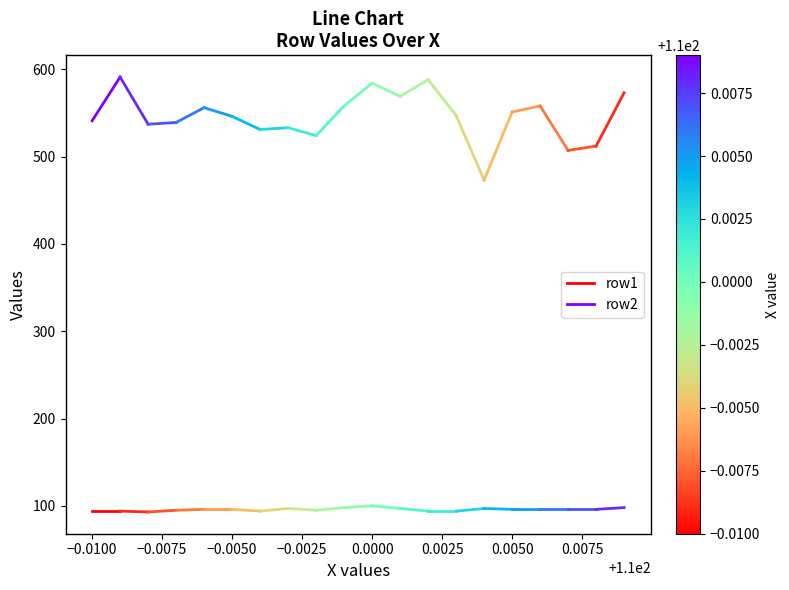

Is it true that row2 equals 246 at −0.0100?

False